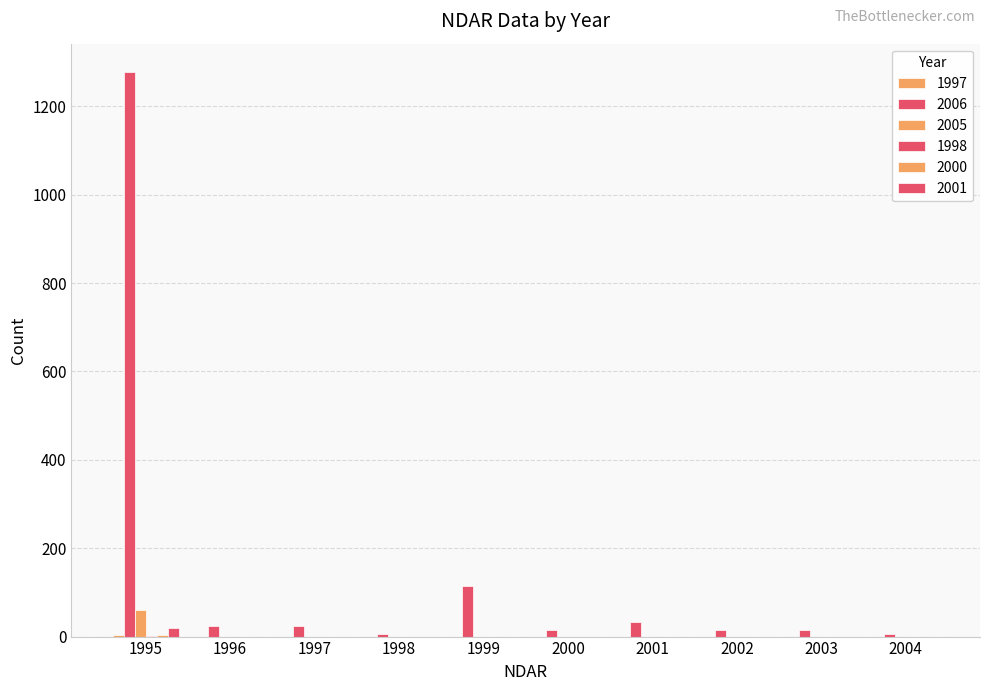

Are the bars horizontal?

No